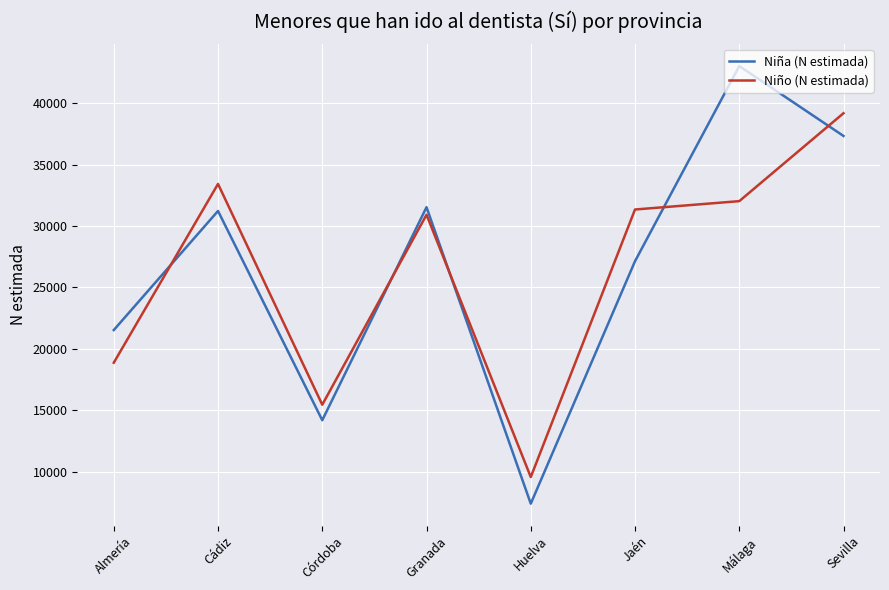

True or false: Niña (N estimada) has a value of 21520 at Almería.

True